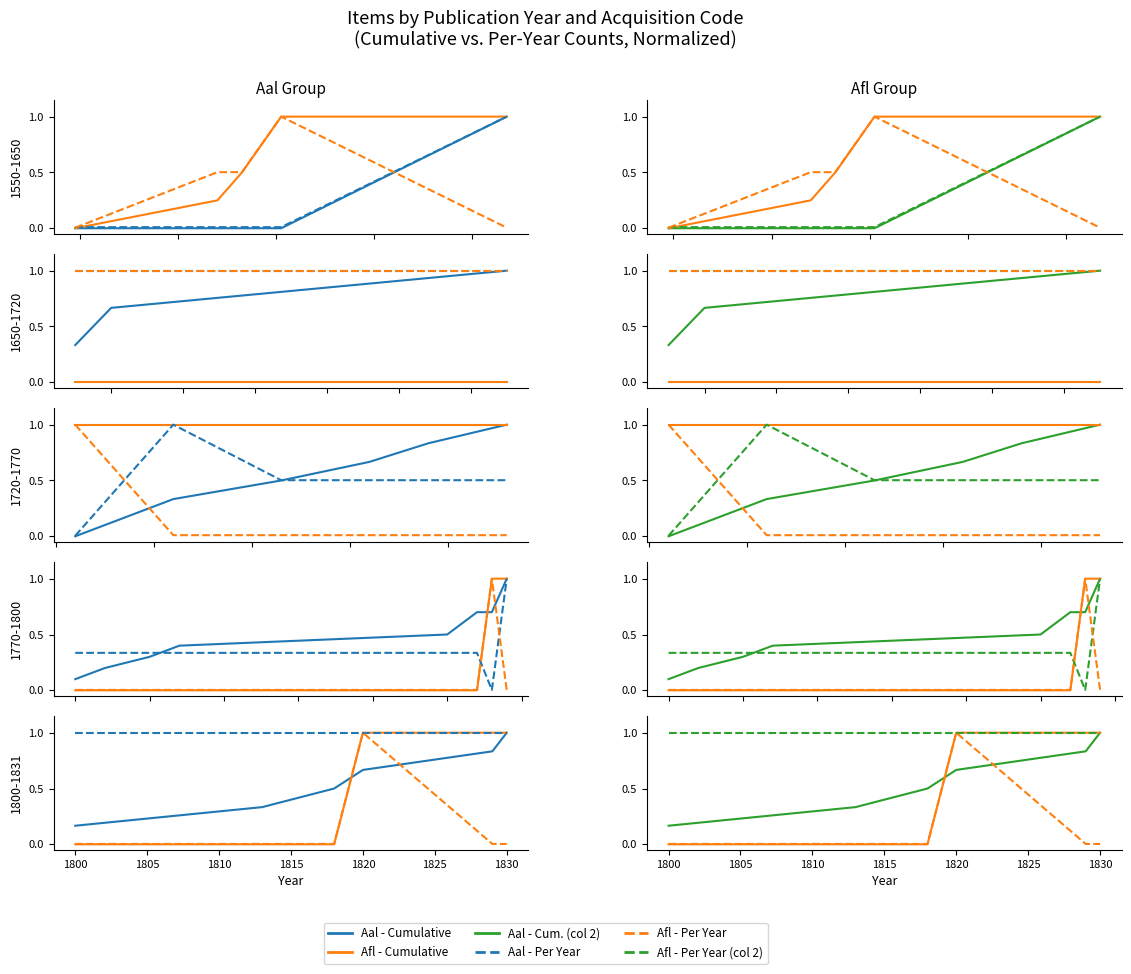

The value of Aal - Cumulative at 1805 is 0.0. True or false?

True